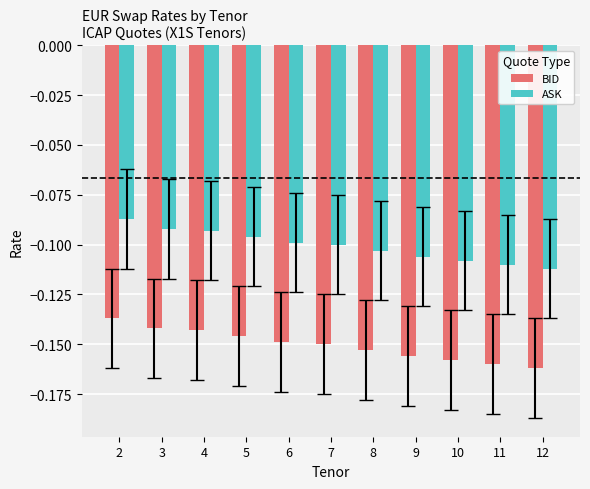

Rank the series at 8 from highest to lowest value.

ASK, BID